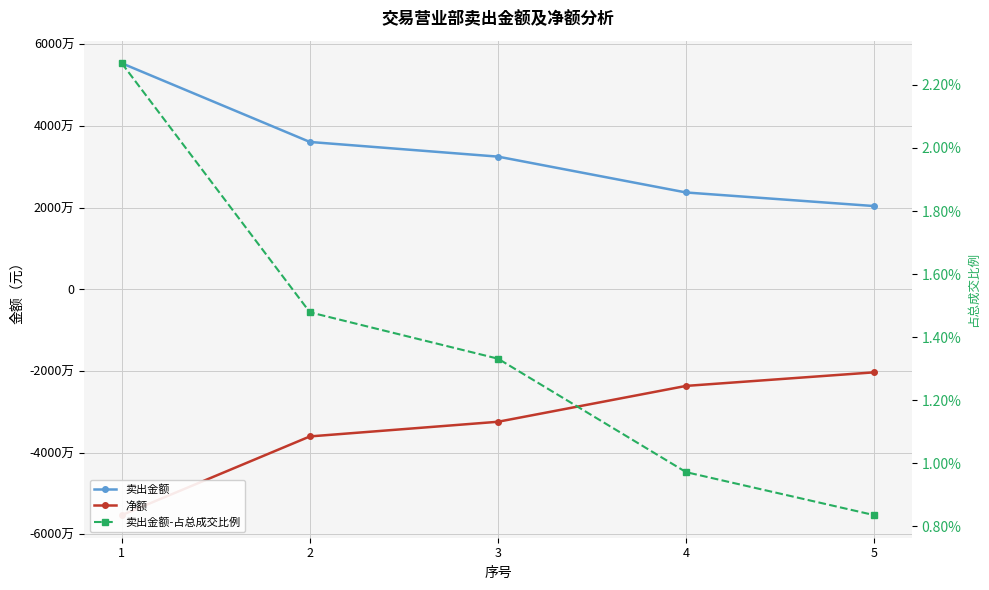

At how many categories does at least one series exceed 7161653?

5